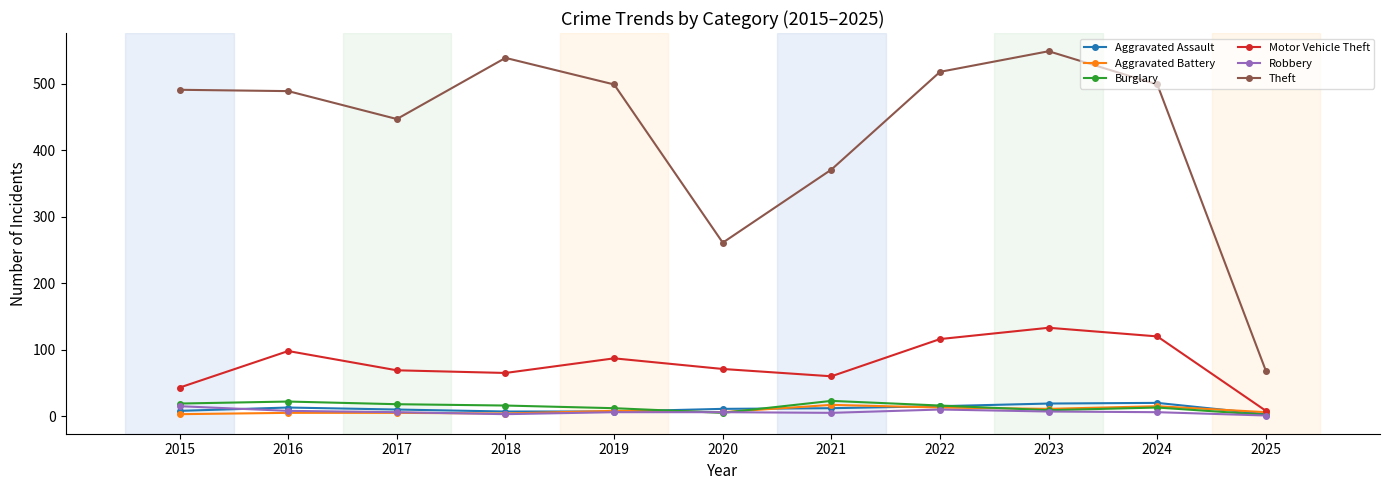

What is the value of the Aggravated Assault point at the 2nd from the left?

13